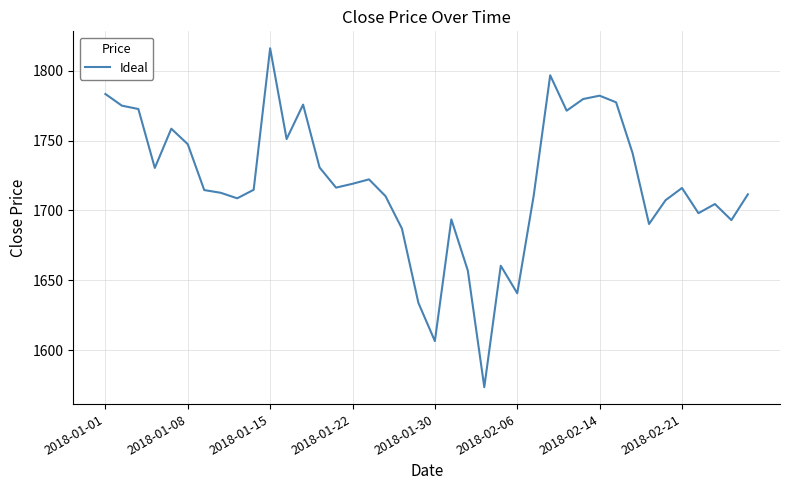

What is the smallest value displayed?

1573.5